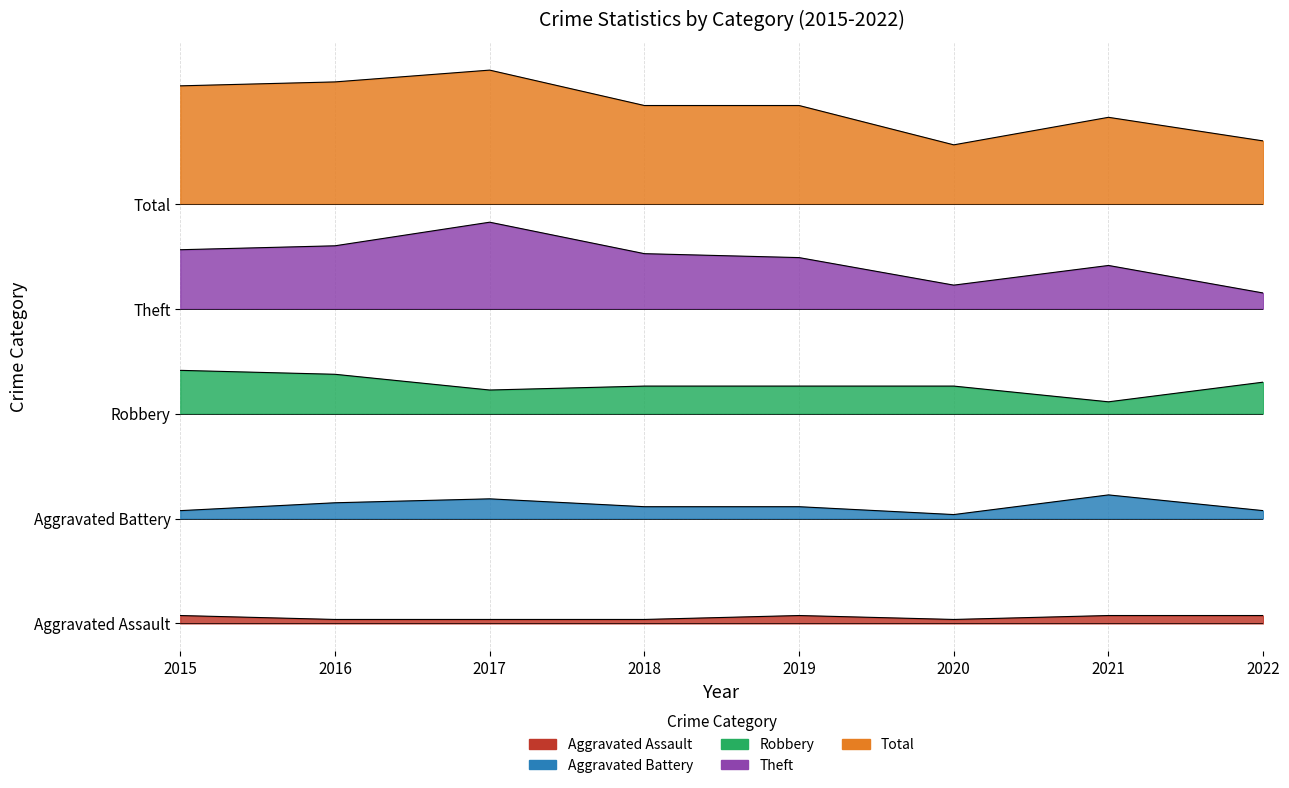

What is the value of the Total point at the 4th from the left?

197.5